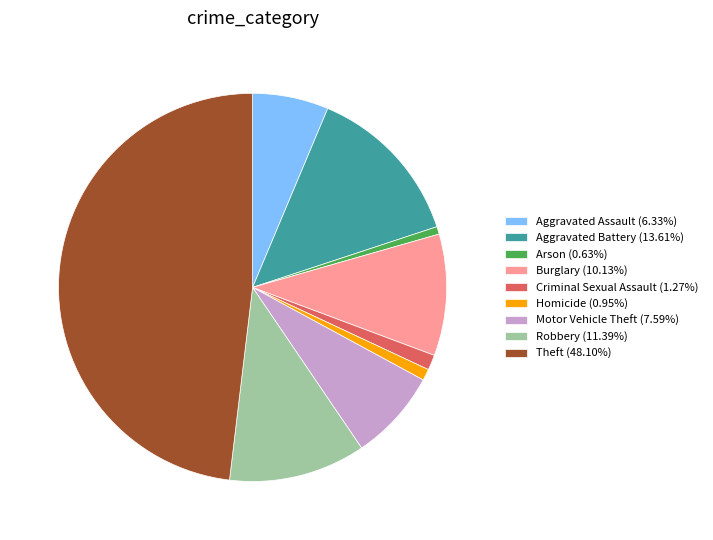

True or false: Burglary accounts for 20% of the total.

False